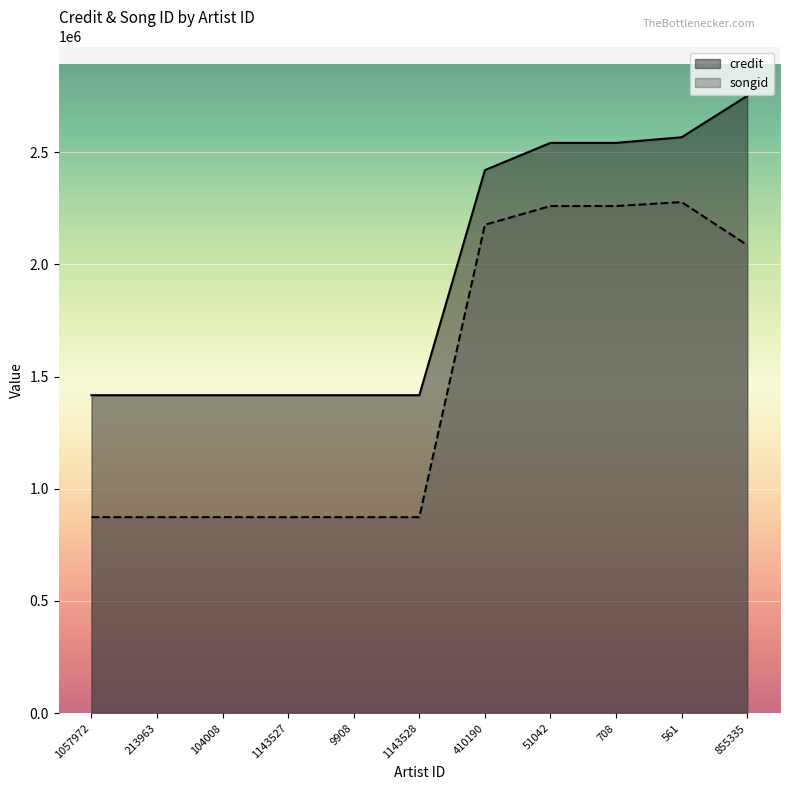

Reading right to left, extract all data points from this chart.

credit: 2751189	2566810	2541772	2541772	2420349	1417104	1417104	1417104	1417104	1417104	1417104
songid: 2086253	2277782	2260314	2260314	2176895	873587	873587	873587	873587	873587	873587